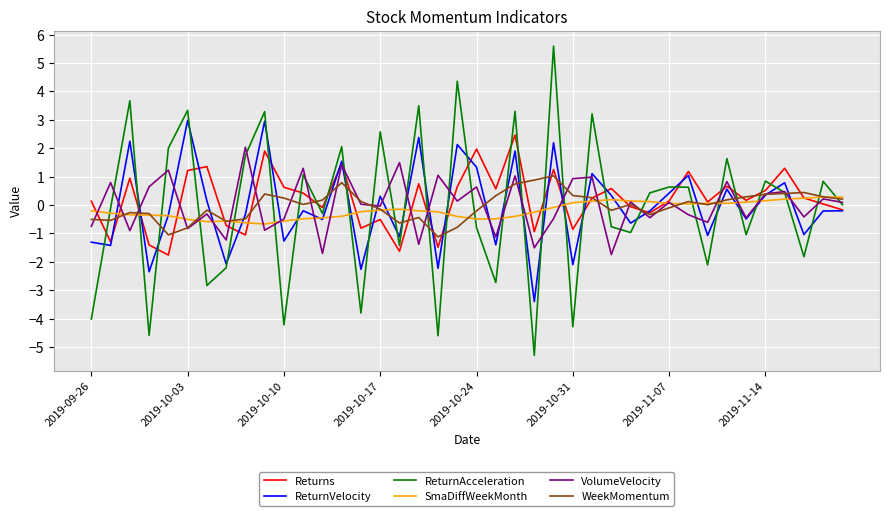

How many lines are shown in the chart?

6